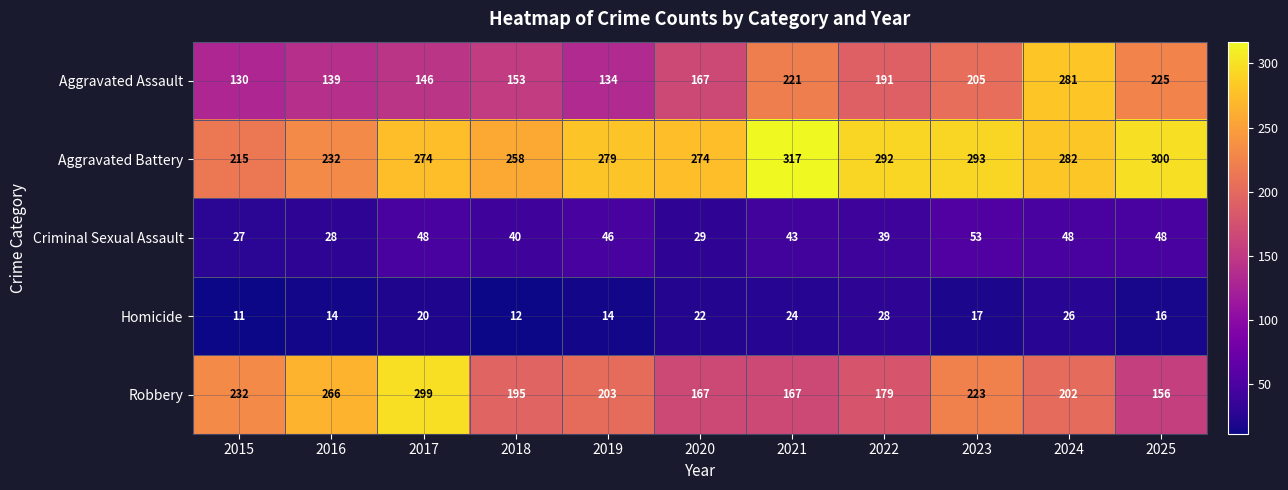

What is the difference between the second highest and minimum values in the Aggravated Battery series?

85